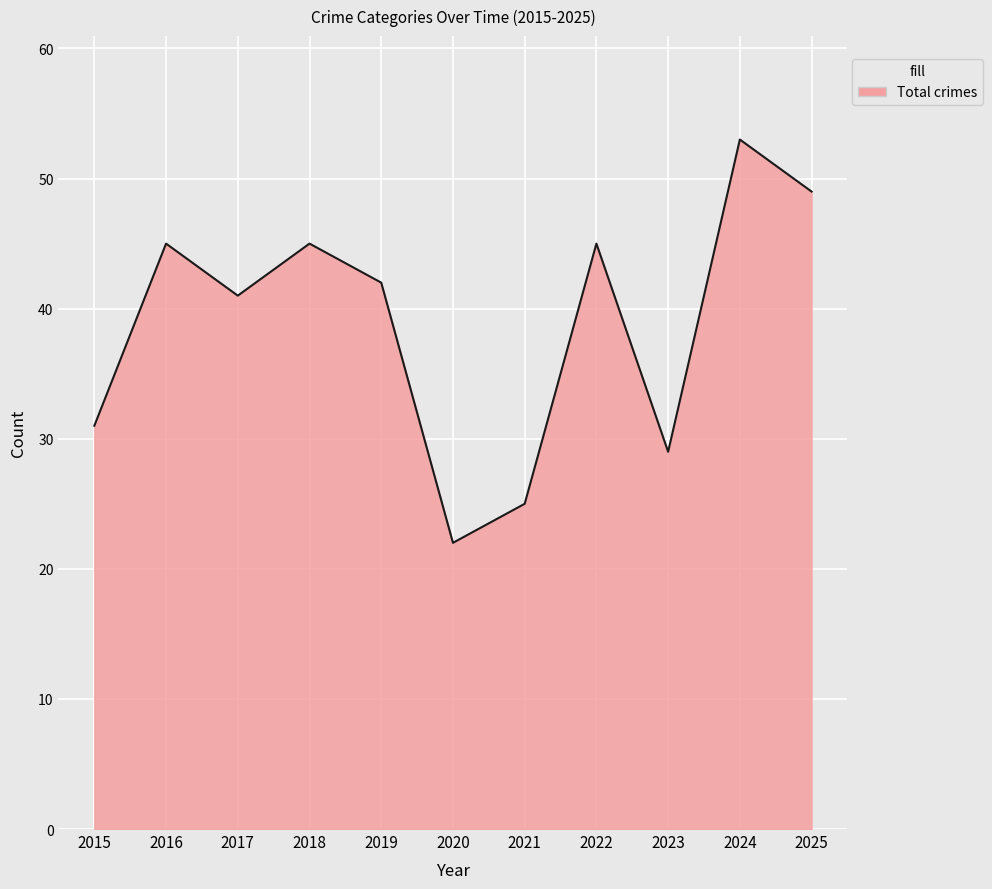

What is the ratio of the value at 2023 to the value at 2015?

0.9